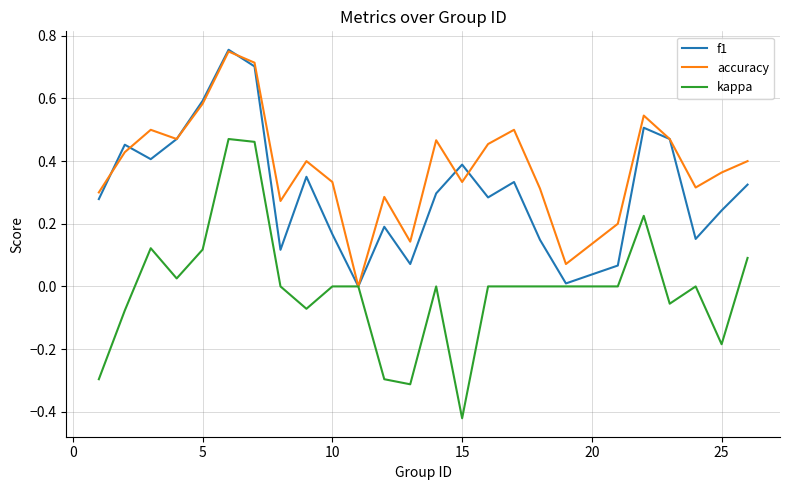

What is the sum of all f1 values?

7.8